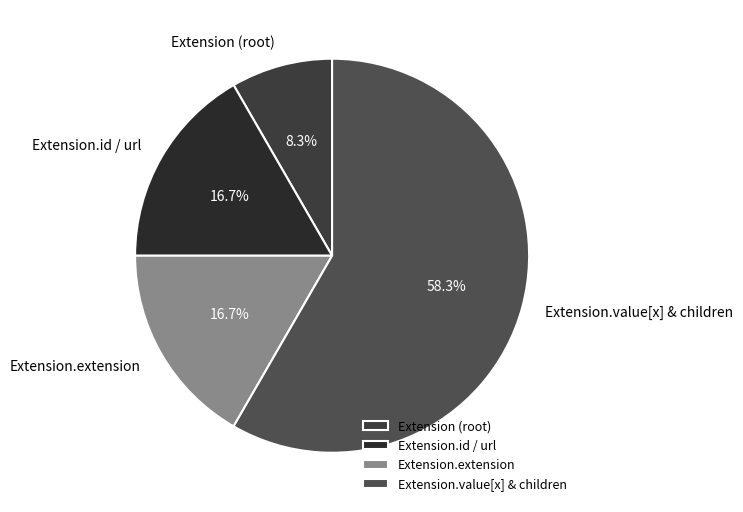

Approximately how many times larger is the value at Extension (root) compared to Extension.id / url?

0.5